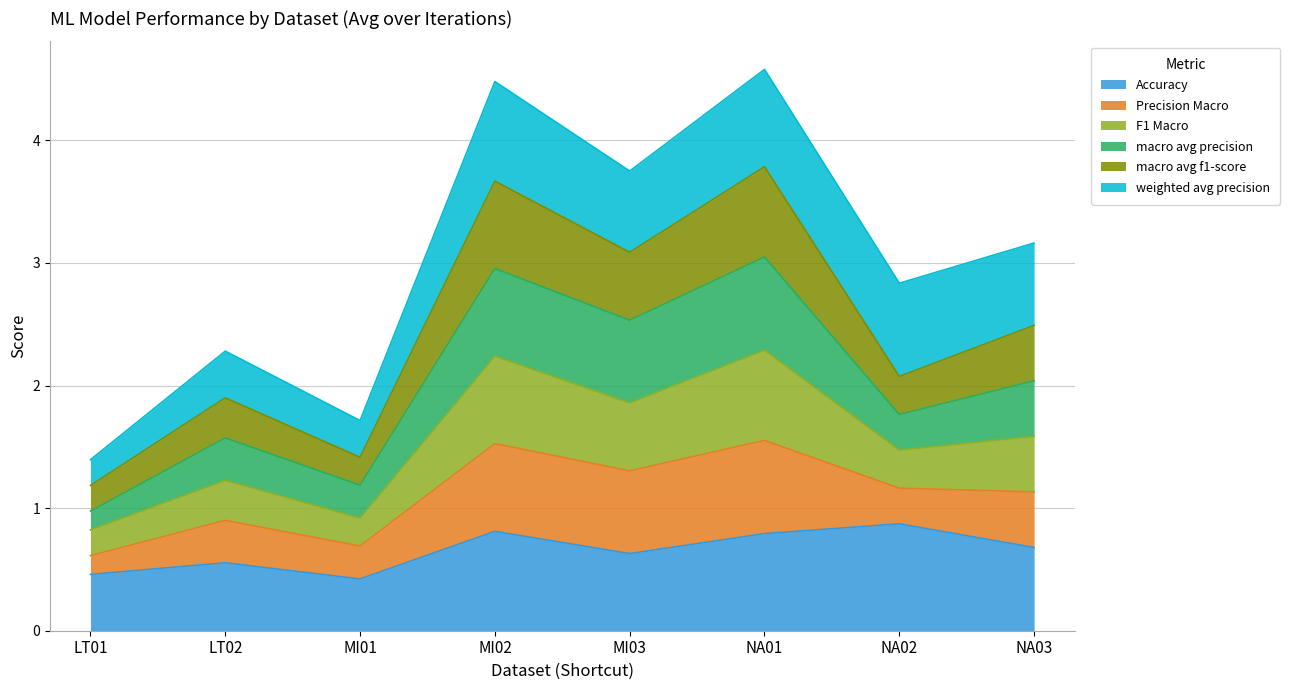

The value of F1 Macro at NA01 is 5.2. True or false?

False